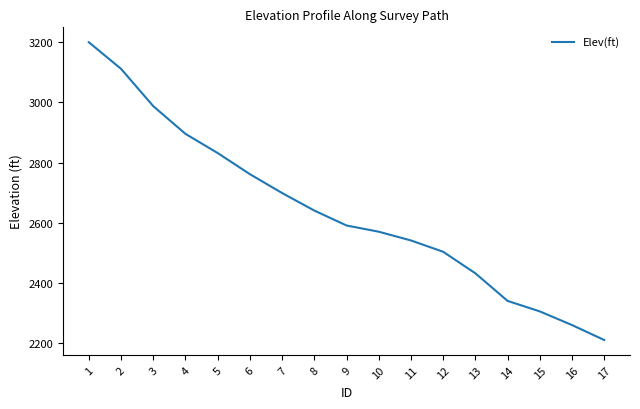

What is the ratio of the value at 4 to the value at 17?

1.3